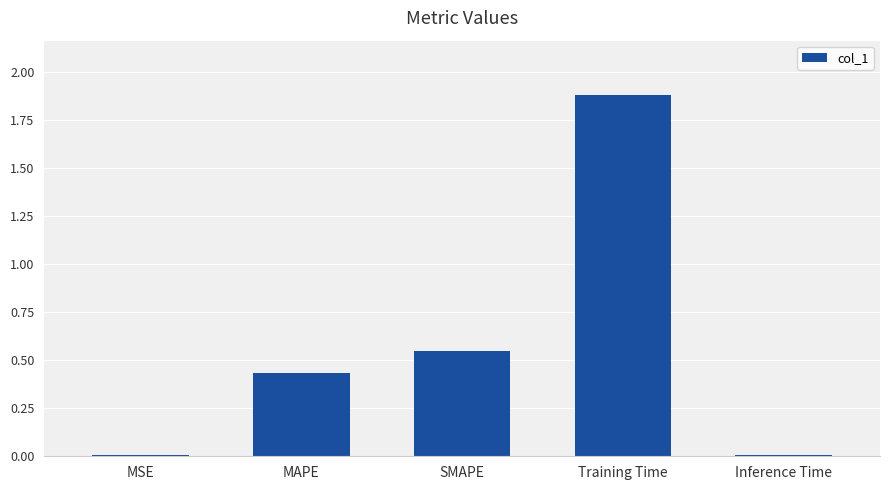

Are the bars grouped side by side (vs. stacked)?

No